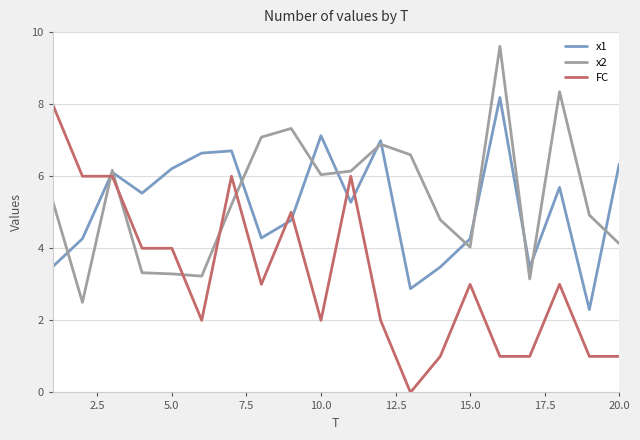

Does the chart have visible grid lines?

Yes